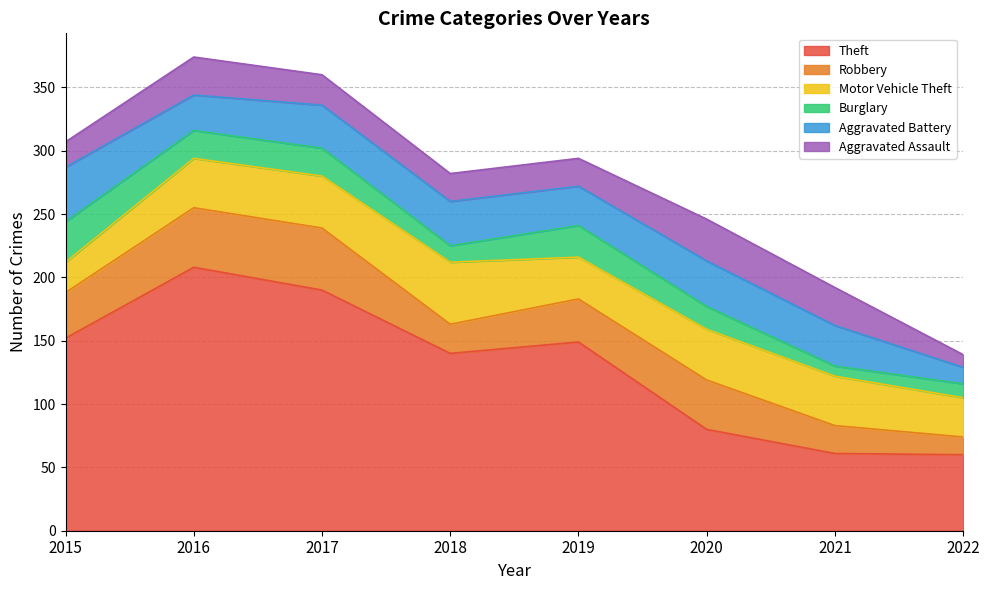

How many data points does each series have?

8